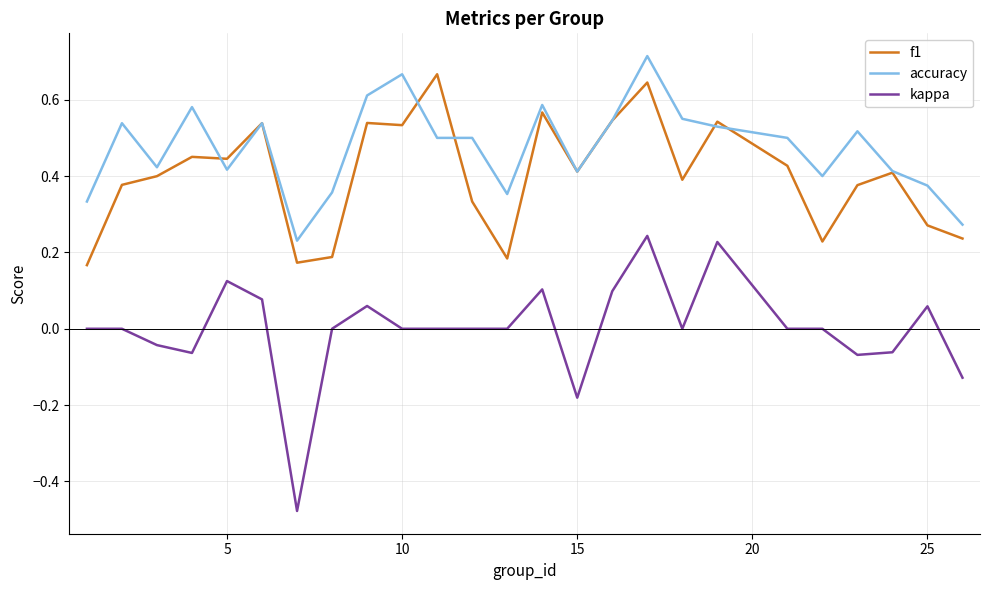

List the series in order of their overall mean, lowest first.

kappa, f1, accuracy